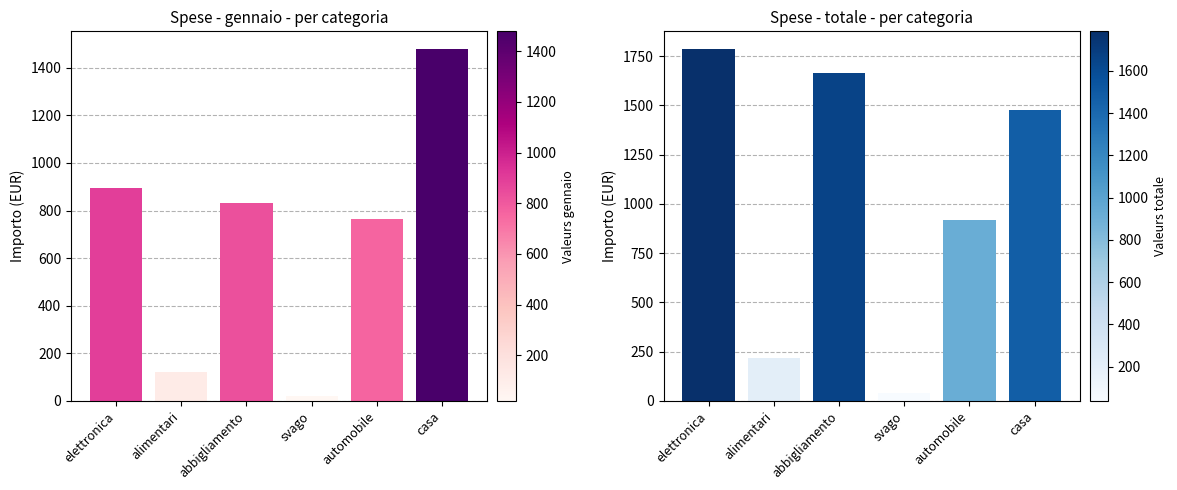

What is the average value of the gennaio series?

685.1